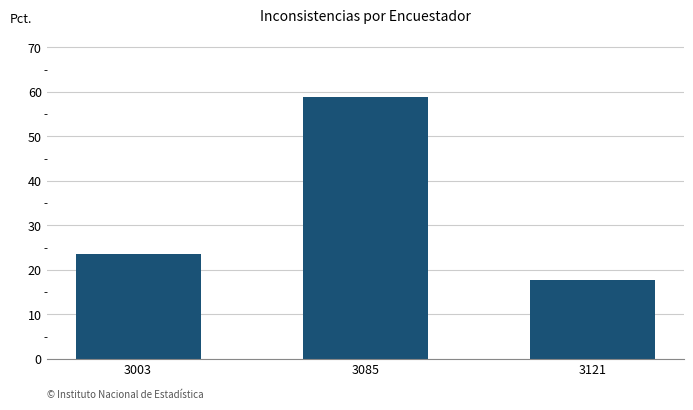

At which label is the value closest to 38?

3003